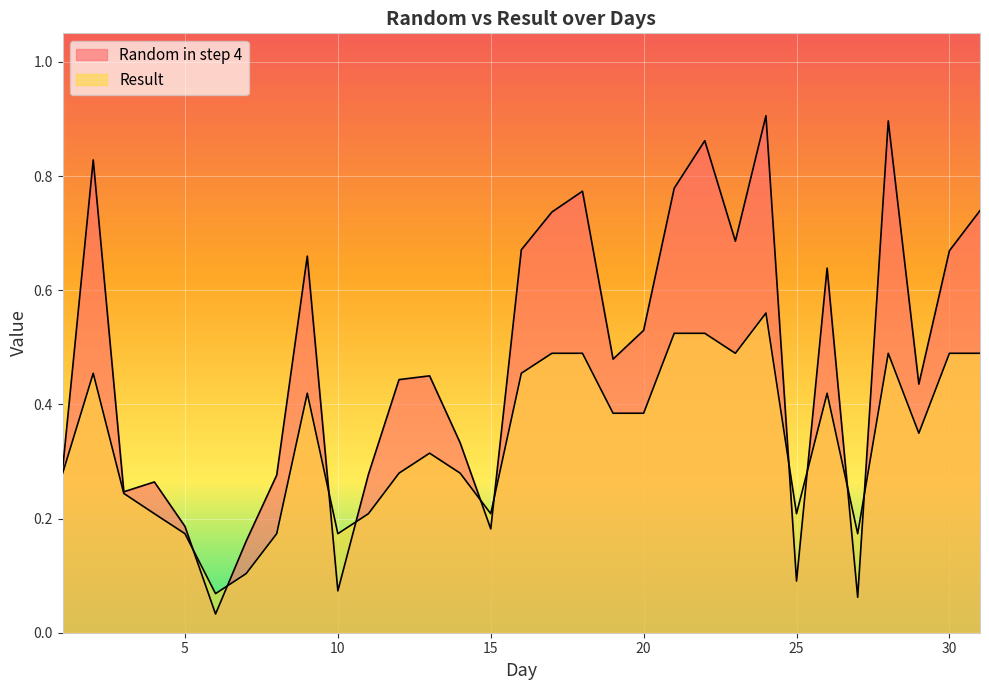

Between 18 and 28, which series saw the biggest shift?

Random in step 4